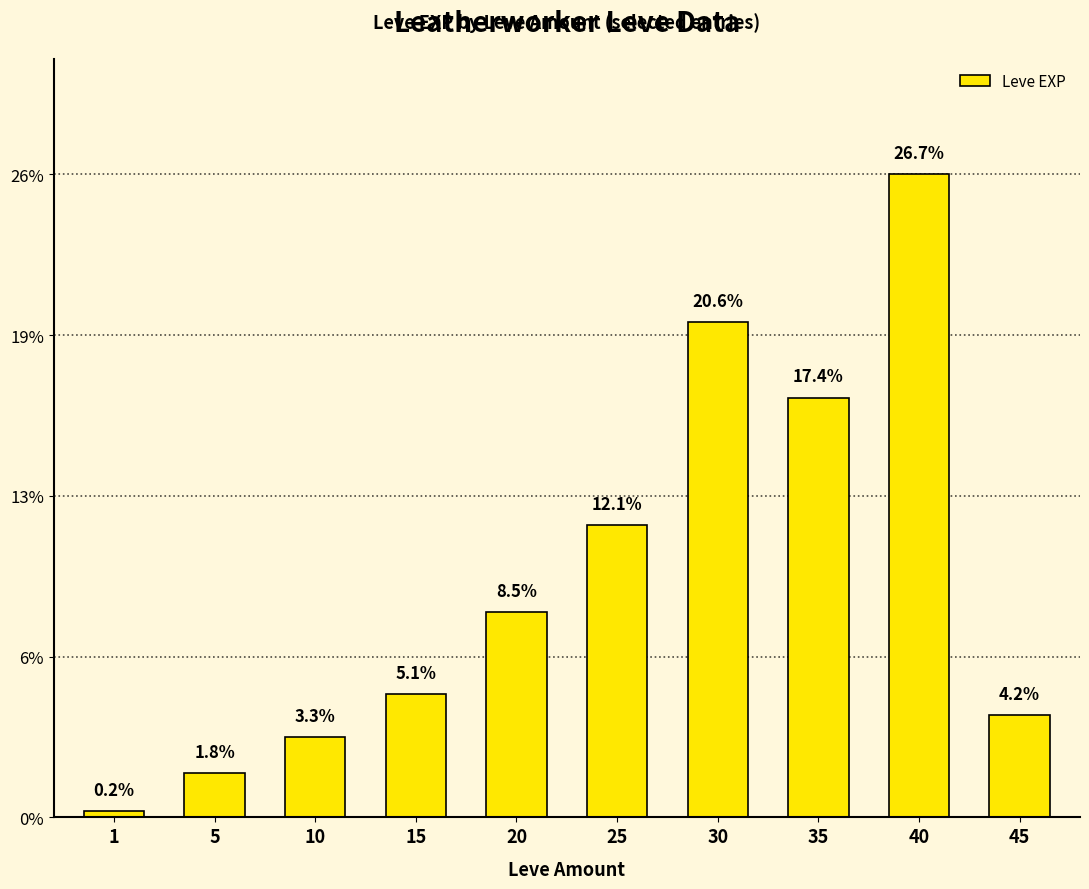

Are the bars horizontal?

No